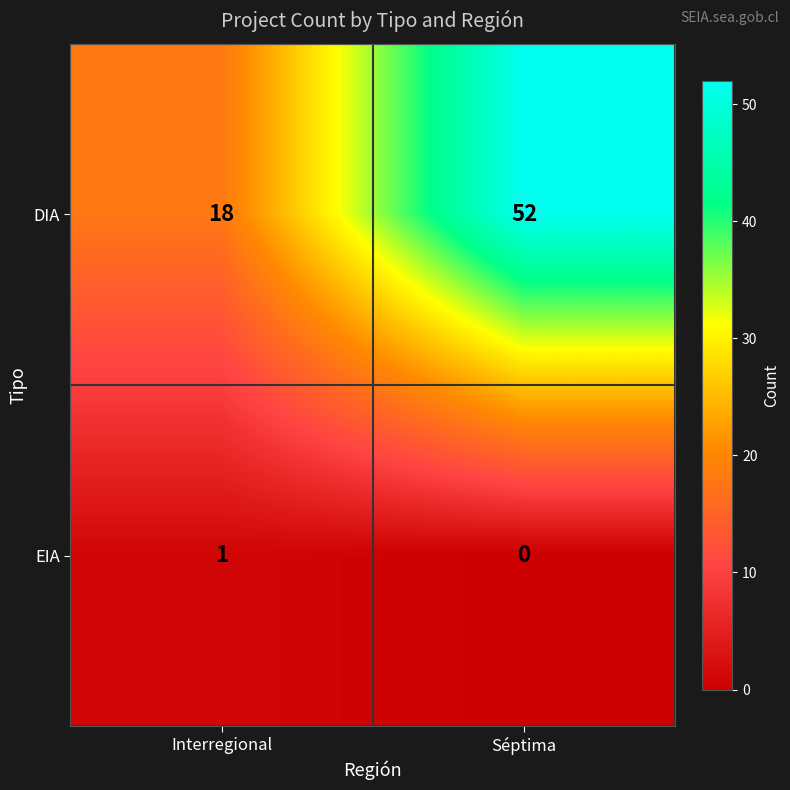

Which category has the highest value in the DIA series?

Séptima